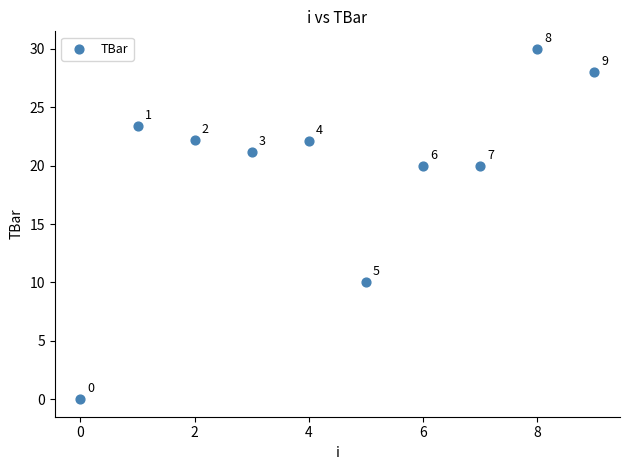

What Y value in the scatter plot is closest to 15?

10.0